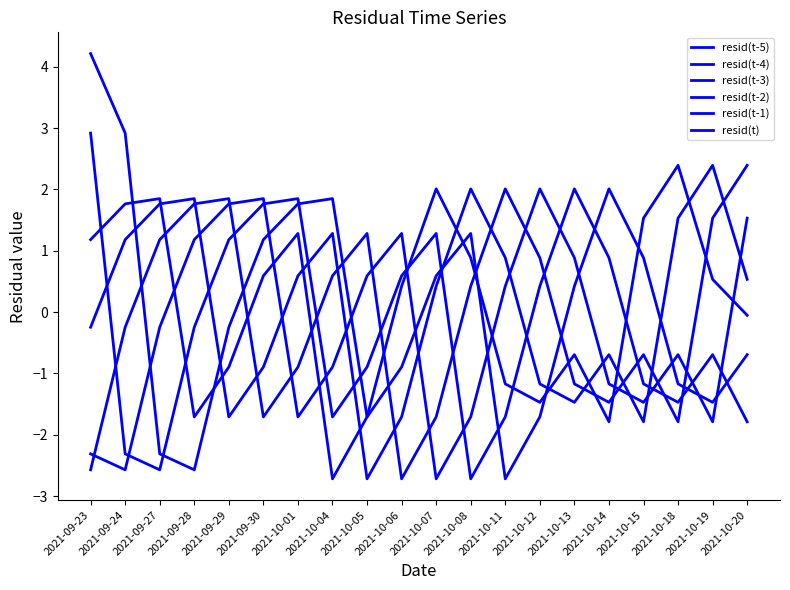

True or false: resid(t-2) has a value of 0.8 at 2021-10-08.

False